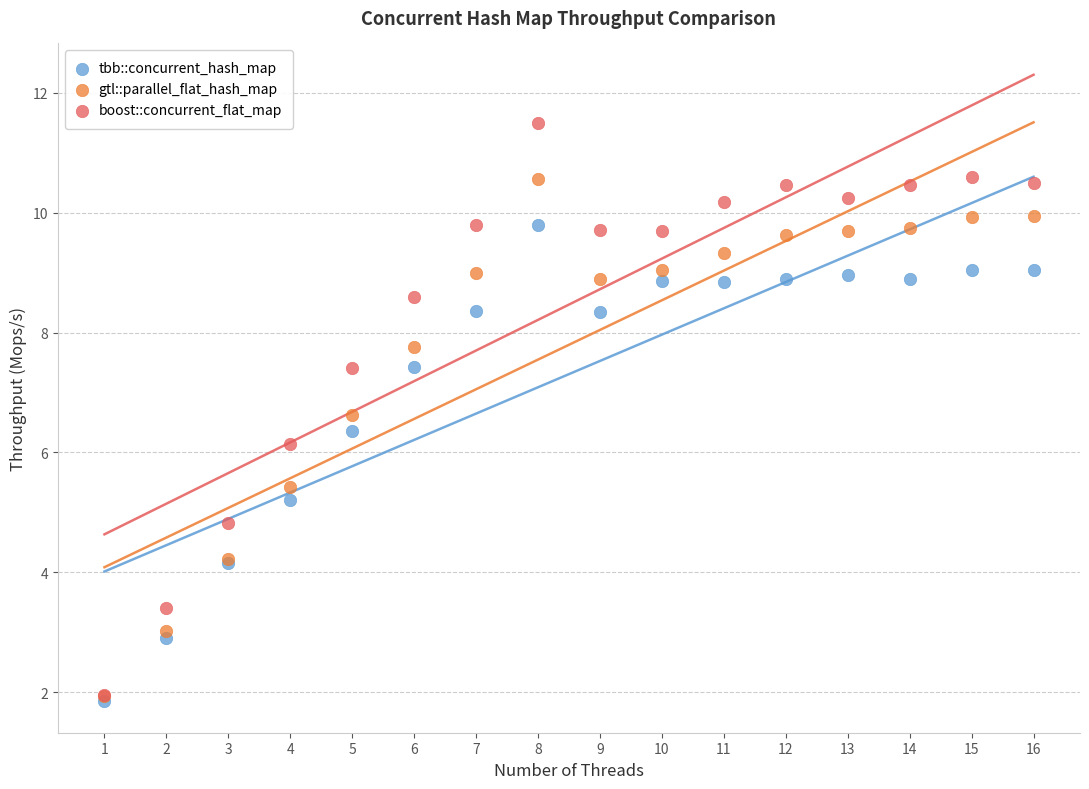

What are all the series names shown in the legend?

tbb::concurrent_hash_map, gtl::parallel_flat_hash_map, boost::concurrent_flat_map